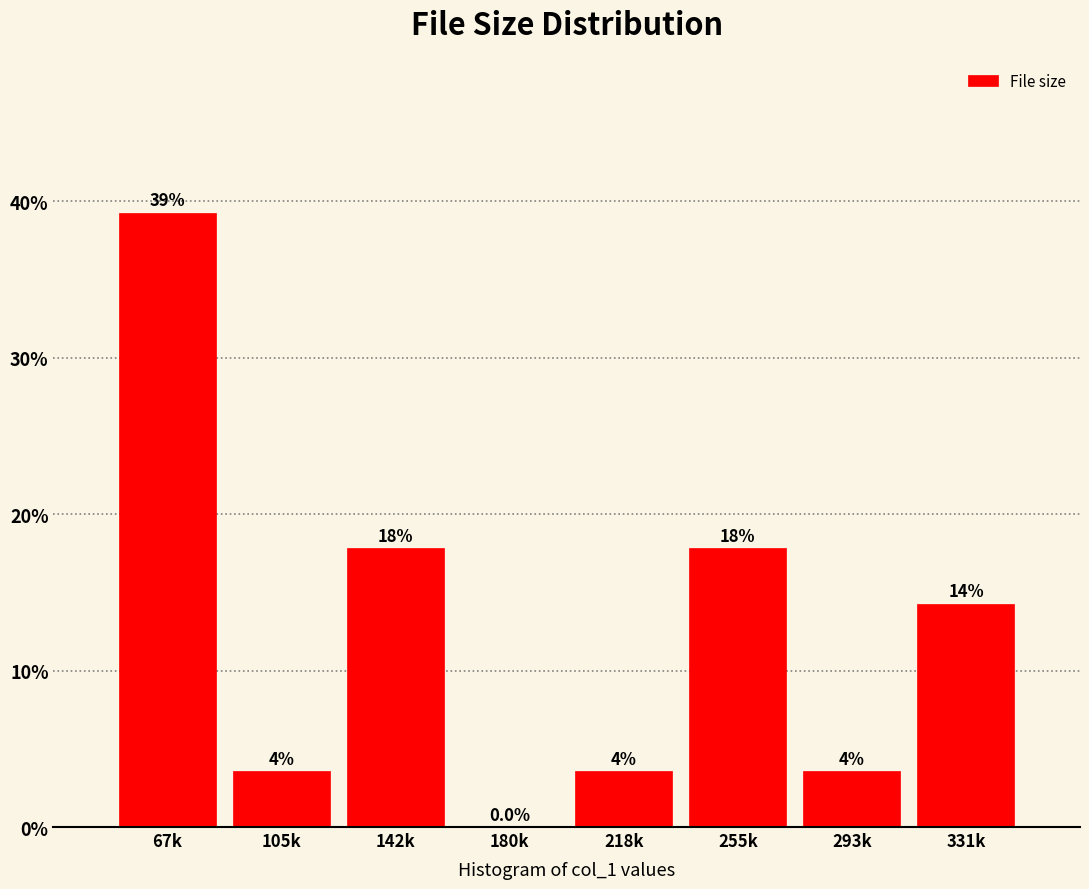

Are the bars horizontal?

No